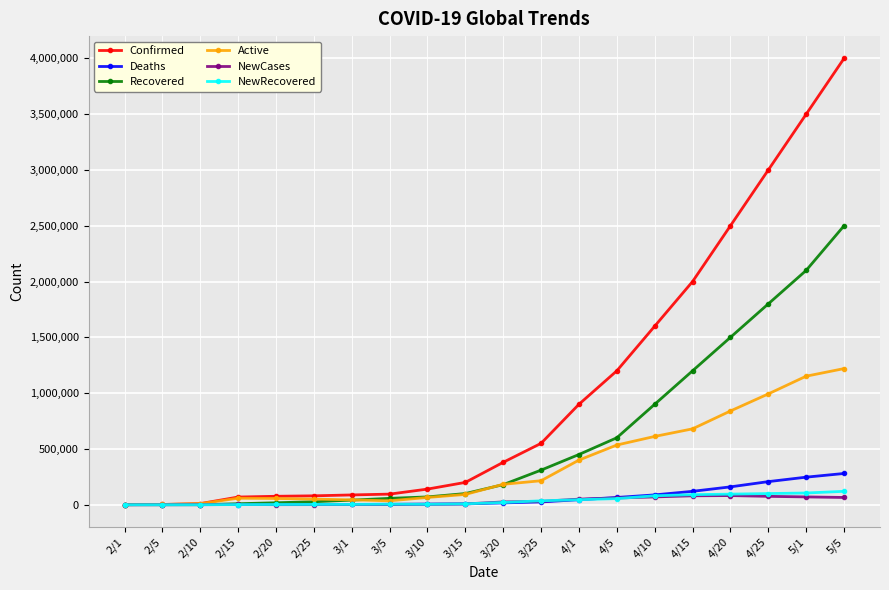

What is the maximum value for Active?

1220000